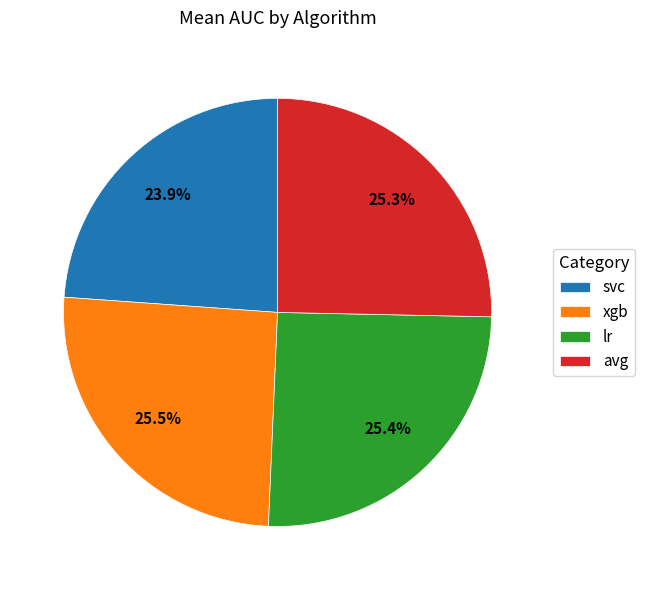

Is there any slice that represents more than half of the pie?

No